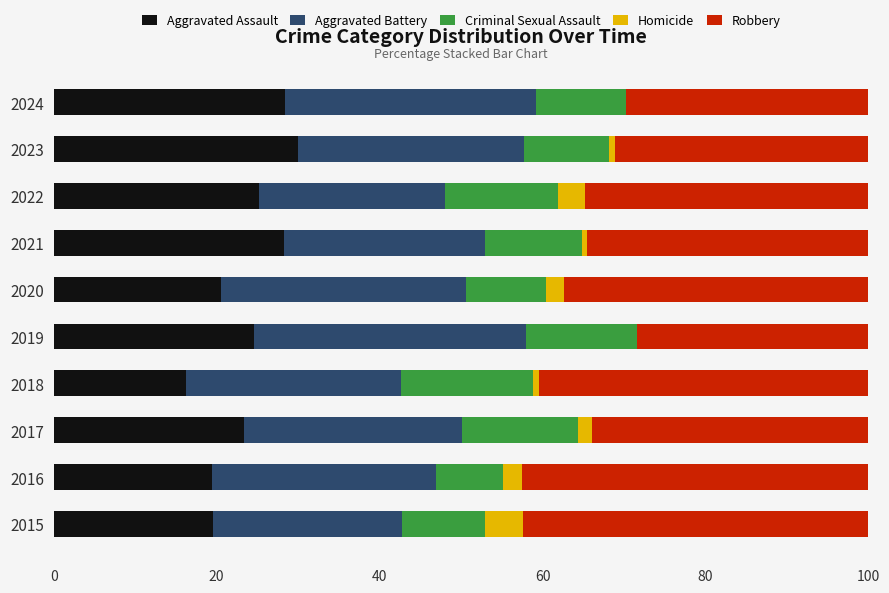

What is the total value across all series at 2015?

100.0